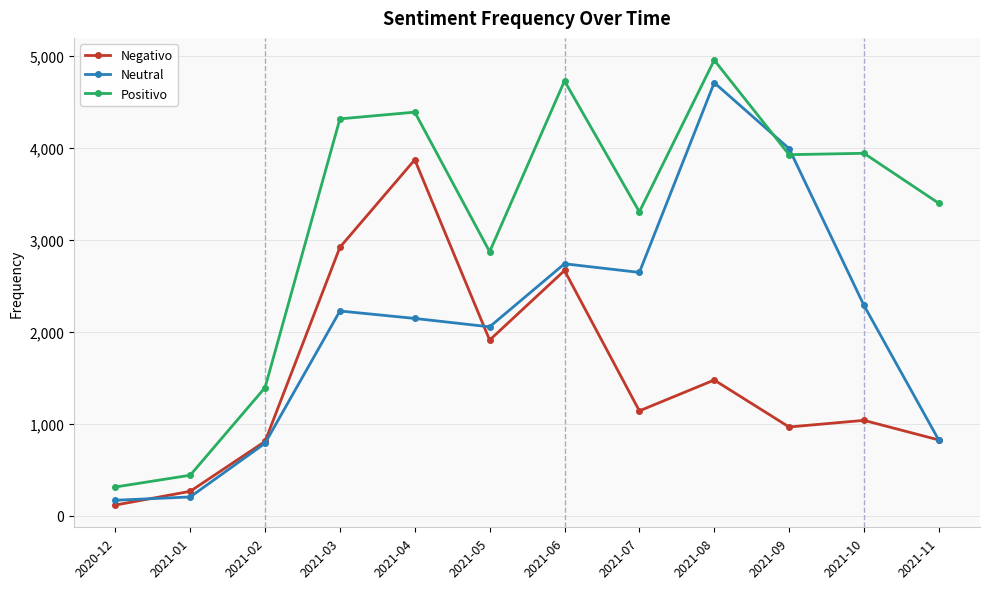

At which label does Positivo reach its peak?

2021-08